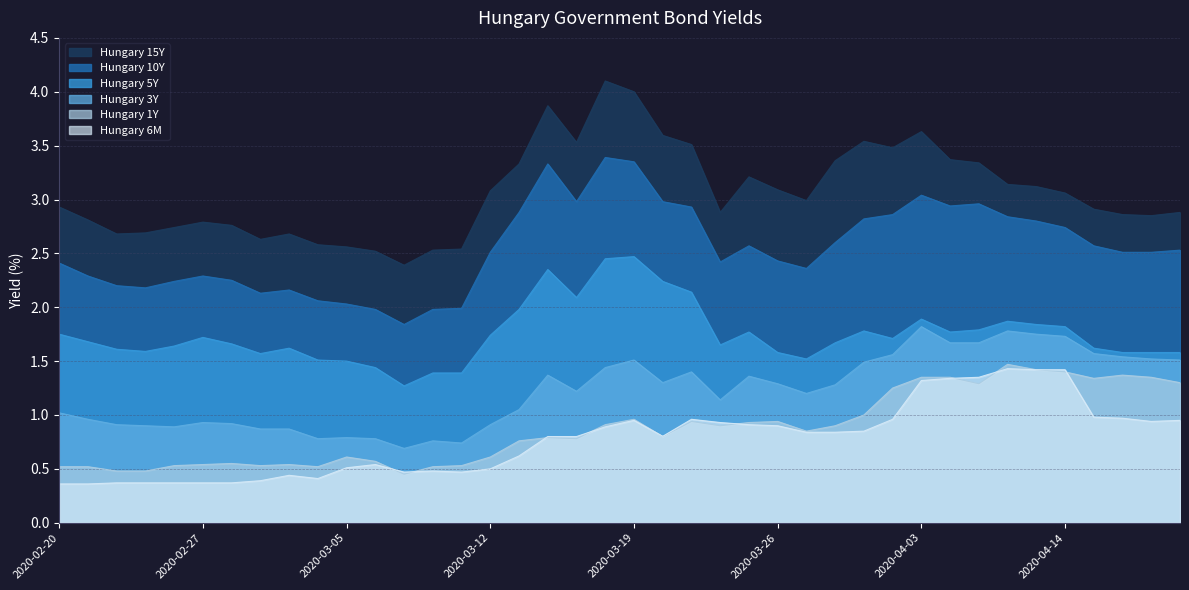

Reading left to right, list all the values displayed in this chart.

Hungary 15Y: 2.9	2.8	2.7	2.7	2.7	2.8	2.8	2.6	2.7	2.6	2.6	2.5	2.4	2.5	2.5	3.1	3.3	3.9	3.5	4.1	4.0	3.6	3.5	2.9	3.2	3.1	3.0	3.4	3.5	3.5	3.6	3.4	3.3	3.1	3.1	3.1	2.9	2.9	2.9	2.9
Hungary 10Y: 2.4	2.3	2.2	2.2	2.2	2.3	2.2	2.1	2.2	2.1	2.0	2.0	1.8	2.0	2.0	2.5	2.9	3.3	3.0	3.4	3.4	3.0	2.9	2.4	2.6	2.4	2.4	2.6	2.8	2.9	3.0	2.9	3.0	2.8	2.8	2.7	2.6	2.5	2.5	2.5
Hungary 5Y: 1.8	1.7	1.6	1.6	1.6	1.7	1.7	1.6	1.6	1.5	1.5	1.4	1.3	1.4	1.4	1.7	2.0	2.4	2.1	2.5	2.5	2.2	2.1	1.6	1.8	1.6	1.5	1.7	1.8	1.7	1.9	1.8	1.8	1.9	1.8	1.8	1.6	1.6	1.6	1.6
Hungary 3Y: 1.0	1.0	0.9	0.9	0.9	0.9	0.9	0.9	0.9	0.8	0.8	0.8	0.7	0.8	0.7	0.9	1.1	1.4	1.2	1.4	1.5	1.3	1.4	1.1	1.4	1.3	1.2	1.3	1.5	1.6	1.8	1.7	1.7	1.8	1.8	1.7	1.6	1.5	1.5	1.5
Hungary 1Y: 0.5	0.5	0.5	0.5	0.5	0.5	0.6	0.5	0.5	0.5	0.6	0.6	0.5	0.5	0.5	0.6	0.8	0.8	0.8	0.9	1.0	0.8	0.9	0.9	0.9	0.9	0.8	0.9	1.0	1.2	1.4	1.4	1.3	1.5	1.4	1.4	1.3	1.4	1.4	1.3
Hungary 6M: 0.4	0.4	0.4	0.4	0.4	0.4	0.4	0.4	0.4	0.4	0.5	0.5	0.5	0.5	0.5	0.5	0.6	0.8	0.8	0.9	0.9	0.8	1.0	0.9	0.9	0.9	0.8	0.8	0.8	1.0	1.3	1.3	1.4	1.4	1.4	1.4	1.0	1.0	0.9	0.9